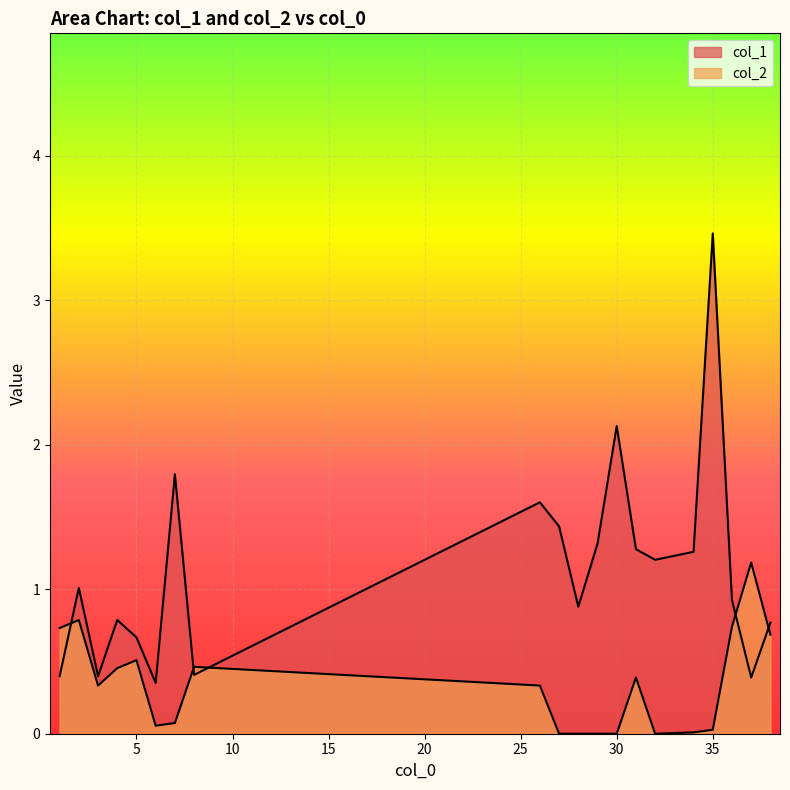

Between 1 and 27, which series saw the biggest shift?

col_1